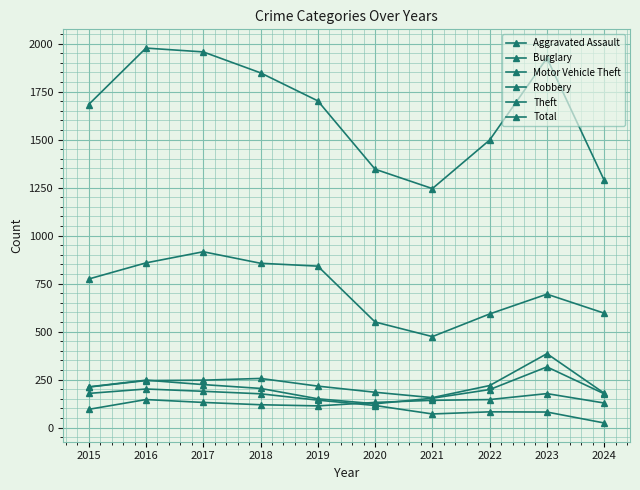

At which label does Robbery reach its minimum?

2020